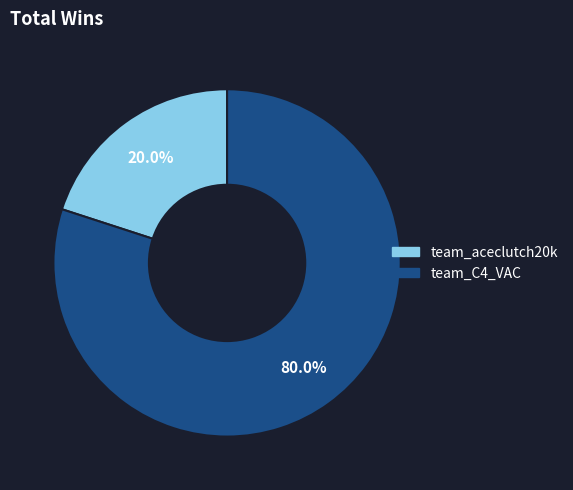

True or false: team_aceclutch20k accounts for 34% of the total.

False